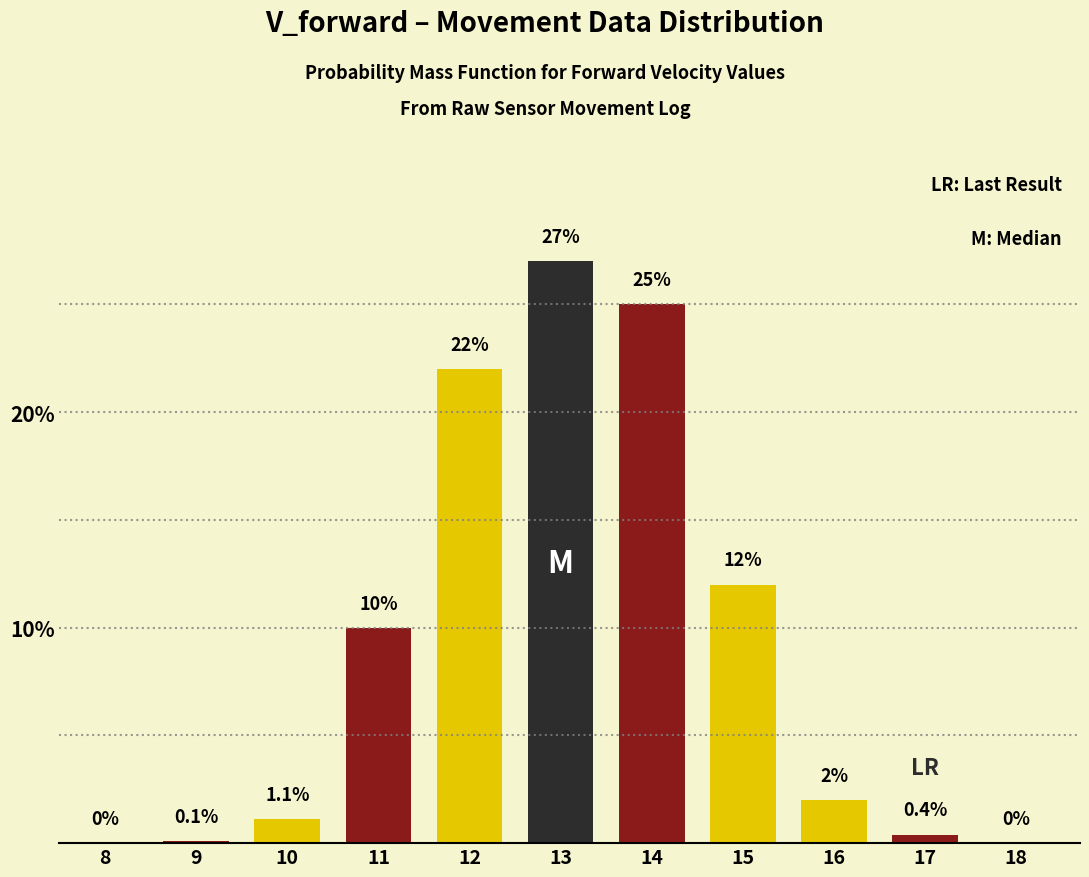

Reading left to right, transcribe all the data shown in this chart.

8=0.0	9=0.1	10=1.1	11=10.0	12=22.0	13=27.0	14=25.0	15=12.0	16=2.0	17=0.4	18=0.0